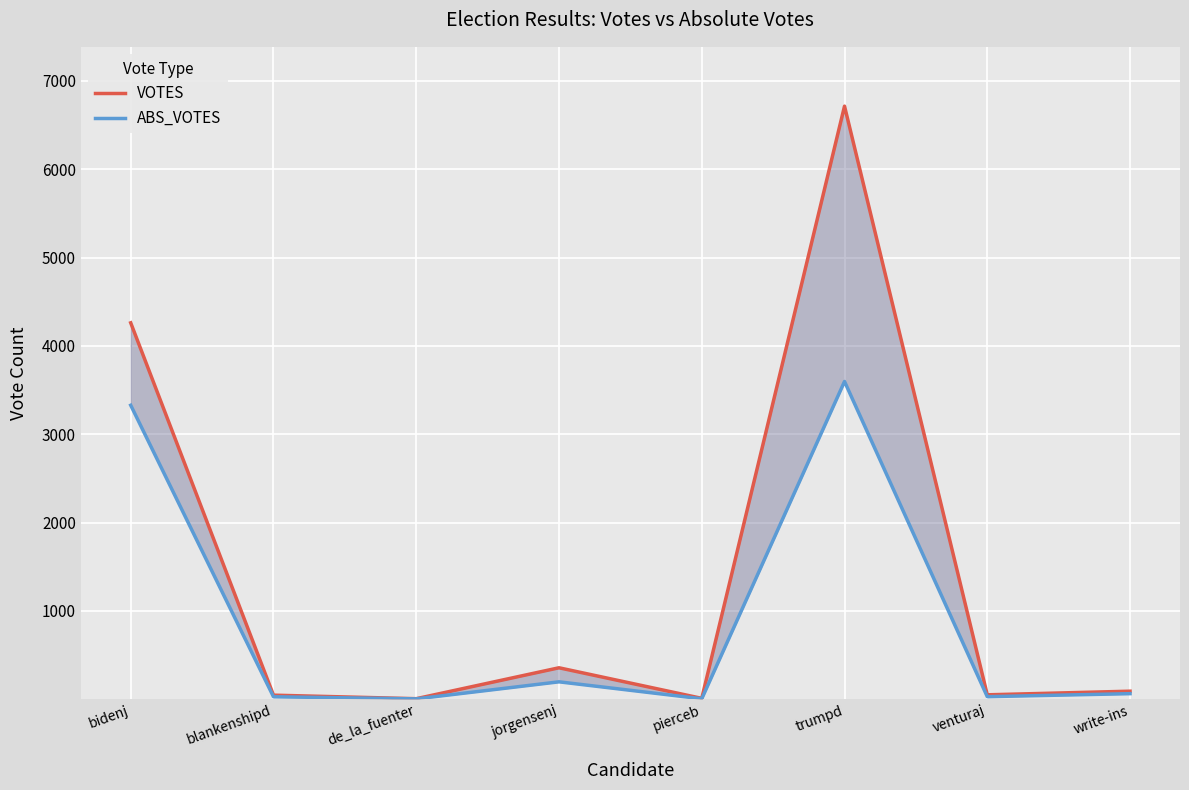

True or false: VOTES has more than 0 interior local peaks.

True